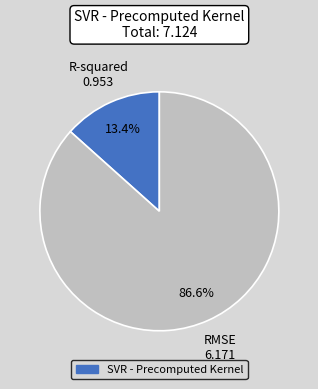

Is there a majority slice in this chart?

Yes